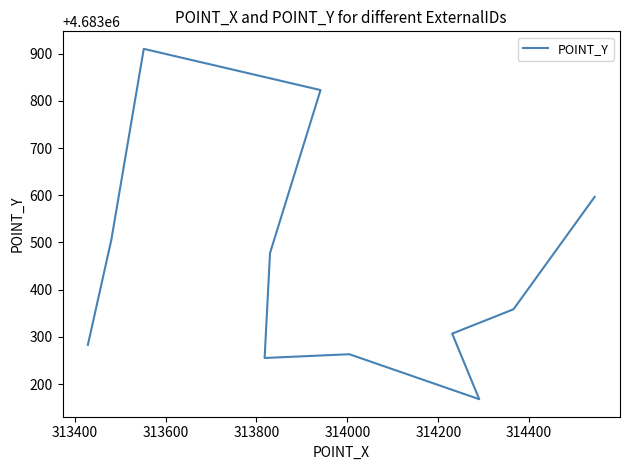

What is the sum of the values at 313400 and 314200?

9366760.6